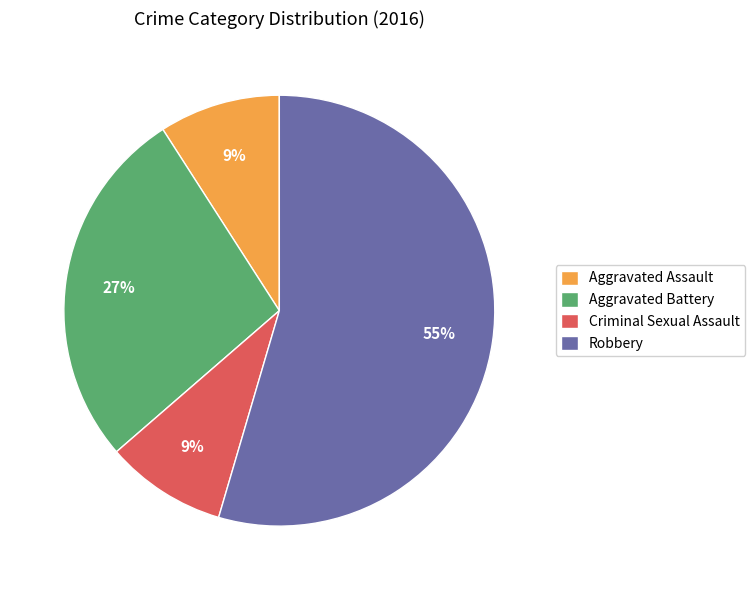

True or false: Robbery accounts for 47% of the total.

False